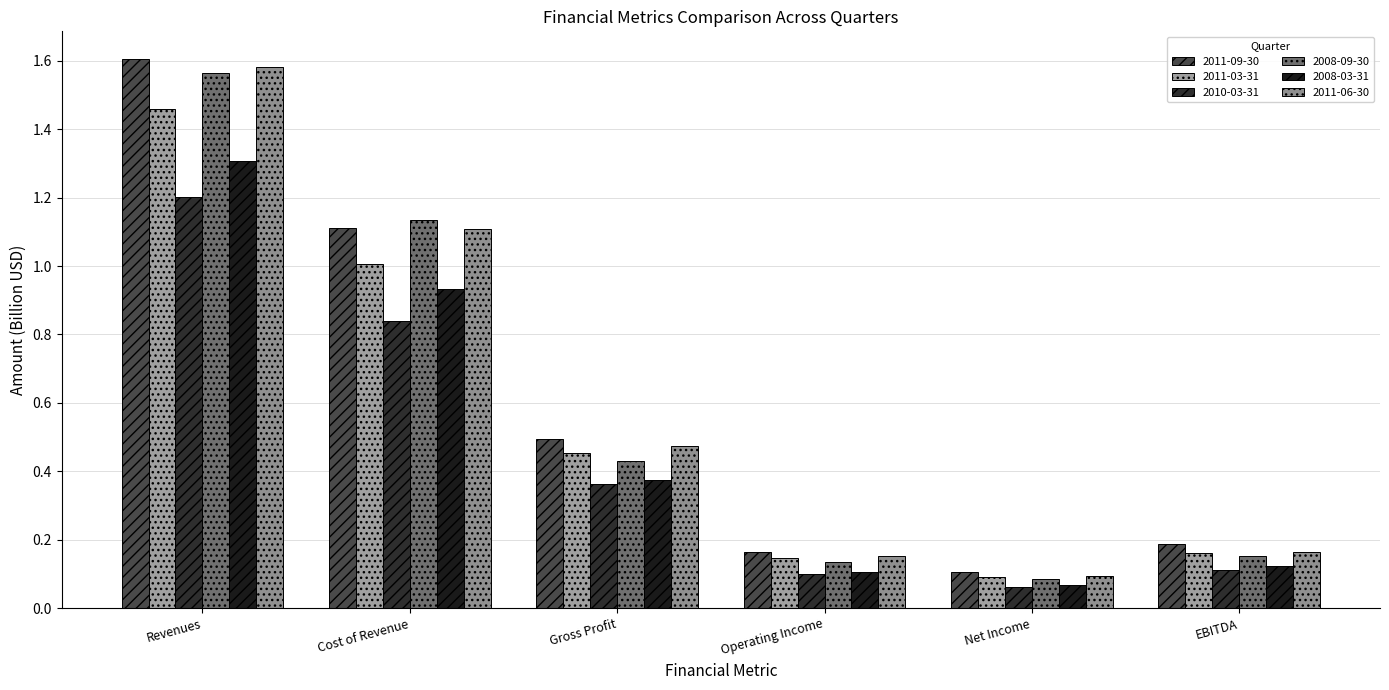

Are the bars horizontal?

No